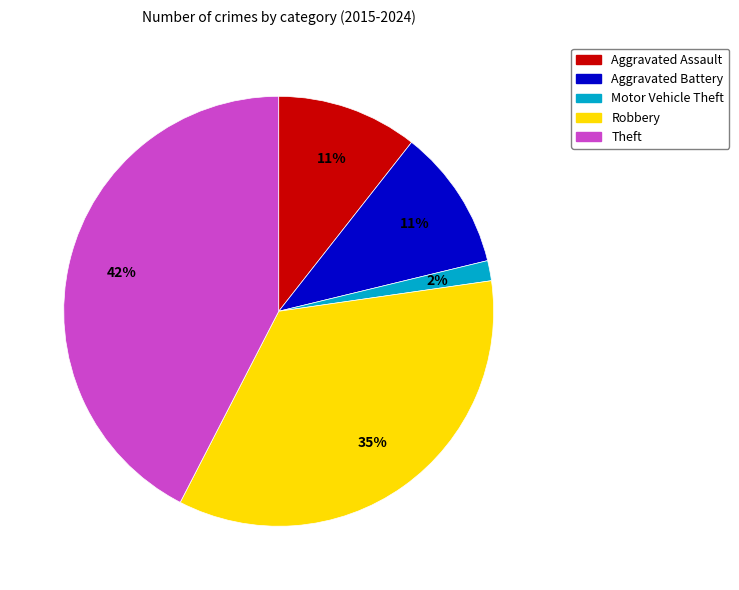

To the nearest percent, what percentage of the pie is Aggravated Battery?

11%